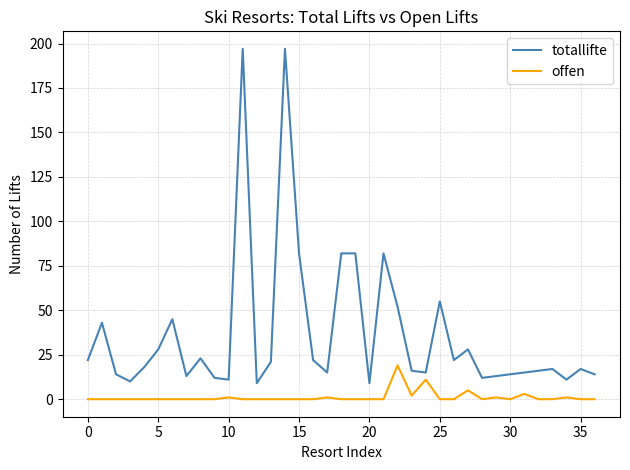

Does the chart have visible grid lines?

Yes